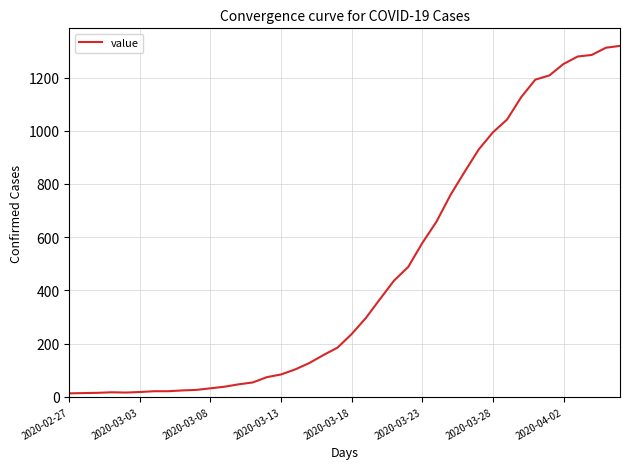

What is the greatest value displayed?

1319